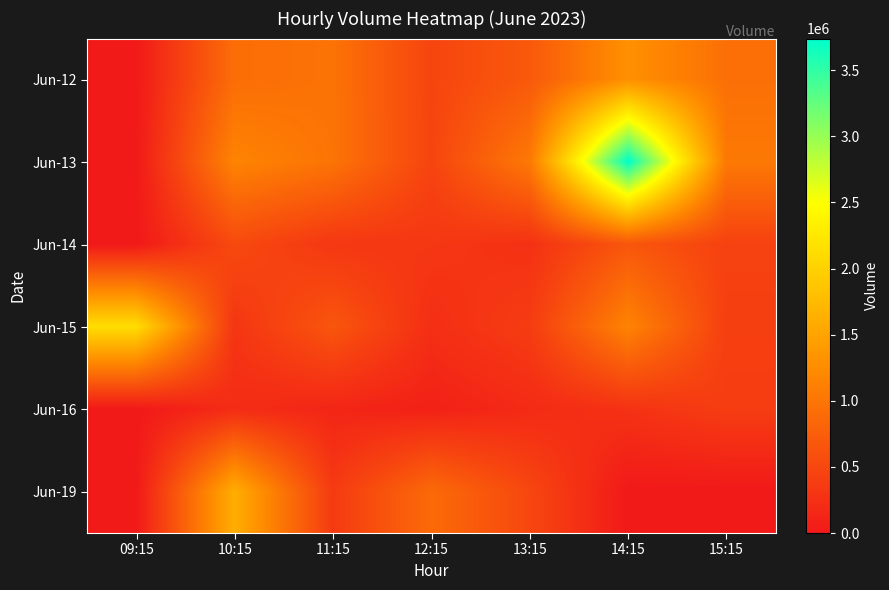

At 11:15, list the series in order from smallest to largest.

Jun-16, Jun-14, Jun-19, Jun-15, Jun-12, Jun-13